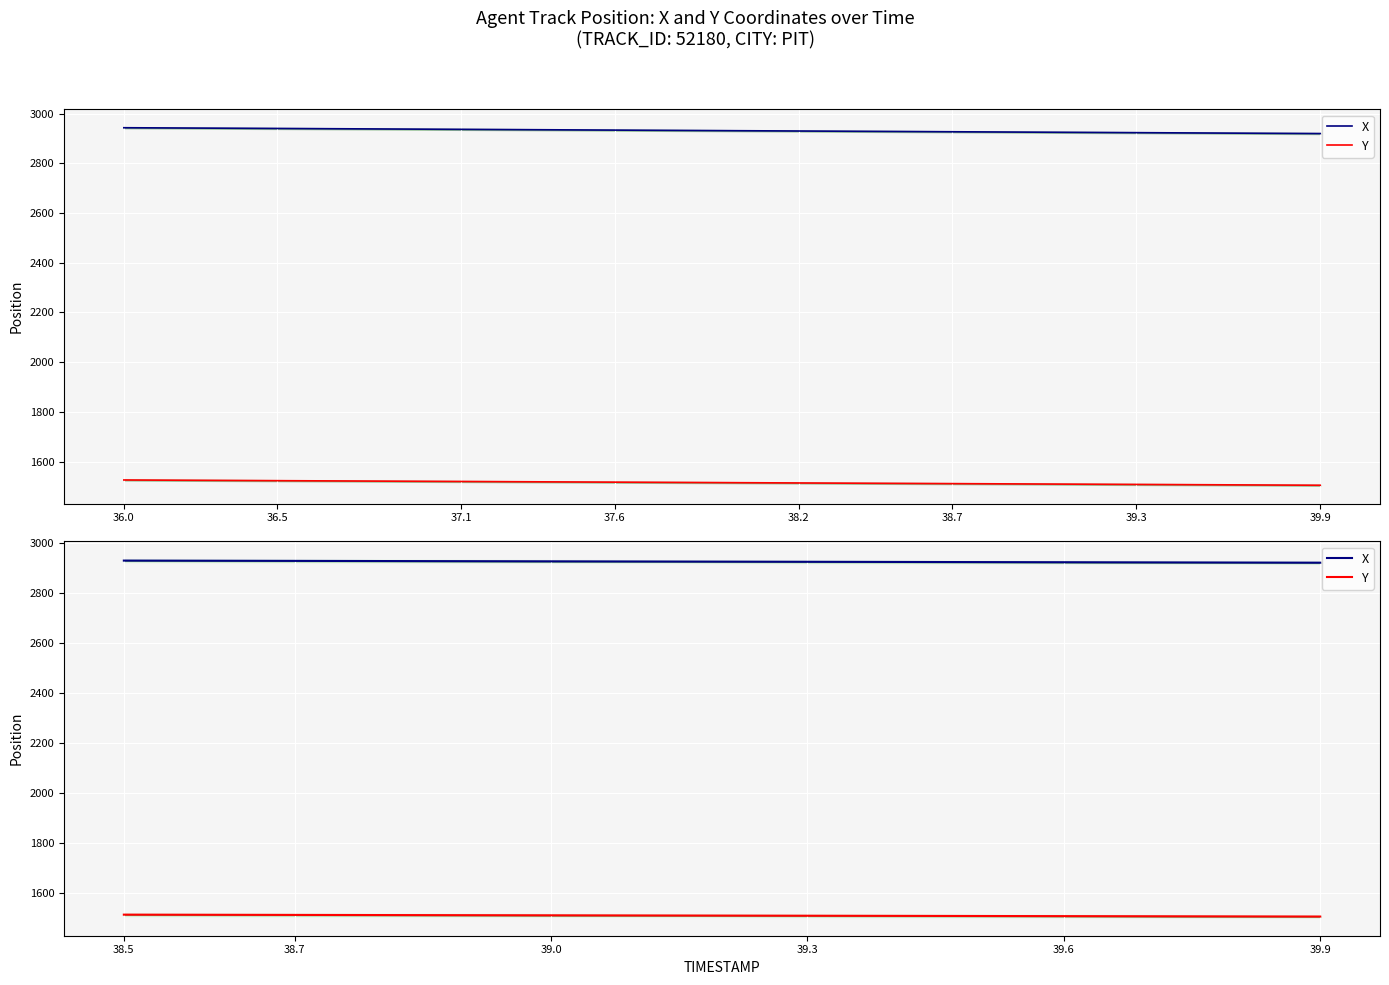

What are all the series names shown in the legend?

X, Y